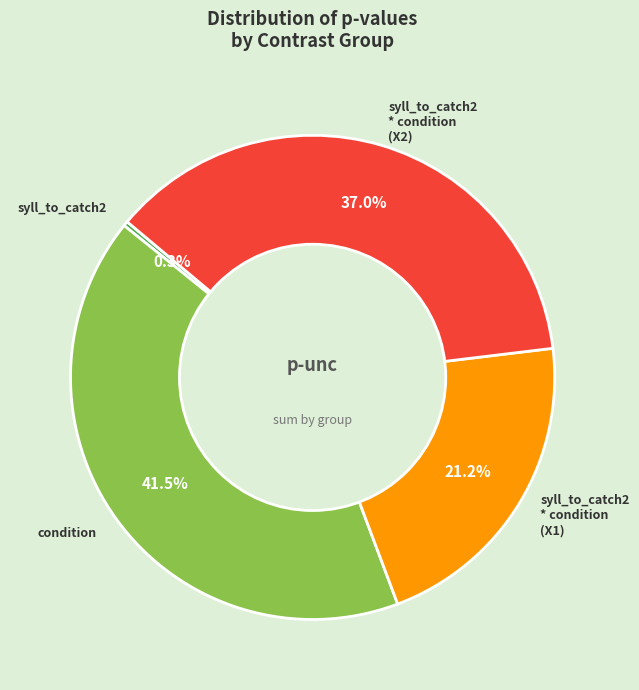

Does any single category account for the majority?

No